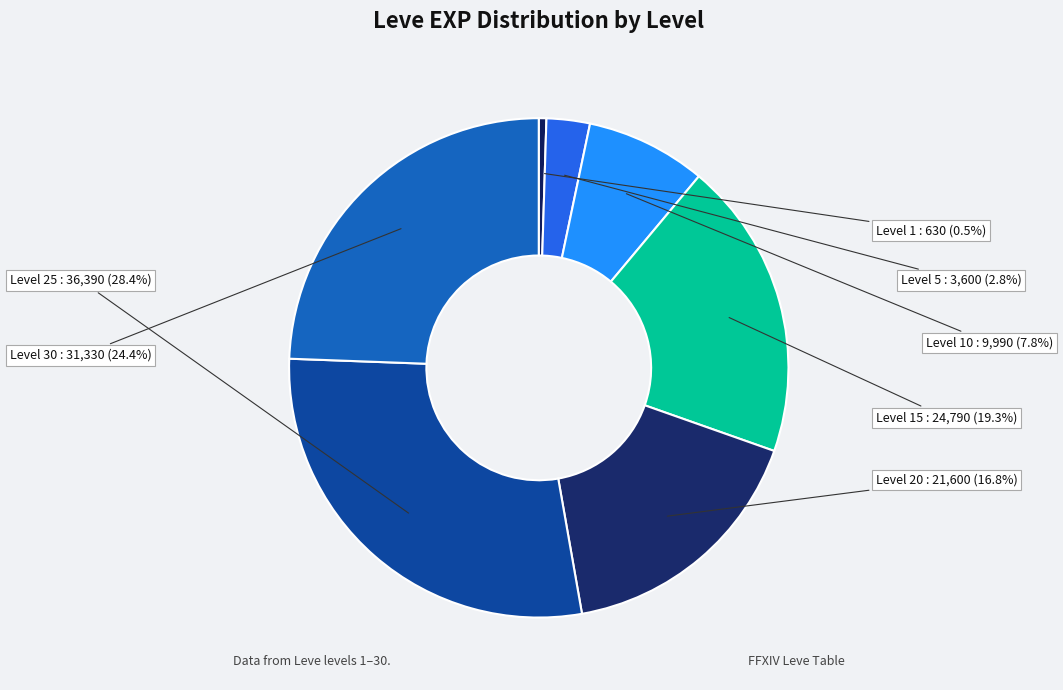

Rank the categories by value from lowest to highest.

Level 1, Level 5, Level 10, Level 20, Level 15, Level 30, Level 25